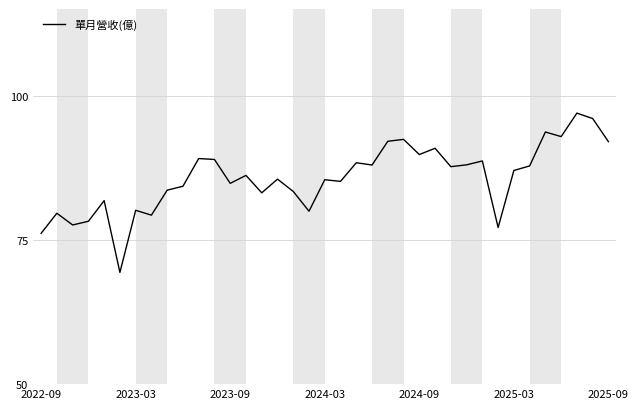

What is the maximum value shown in the chart?

97.0